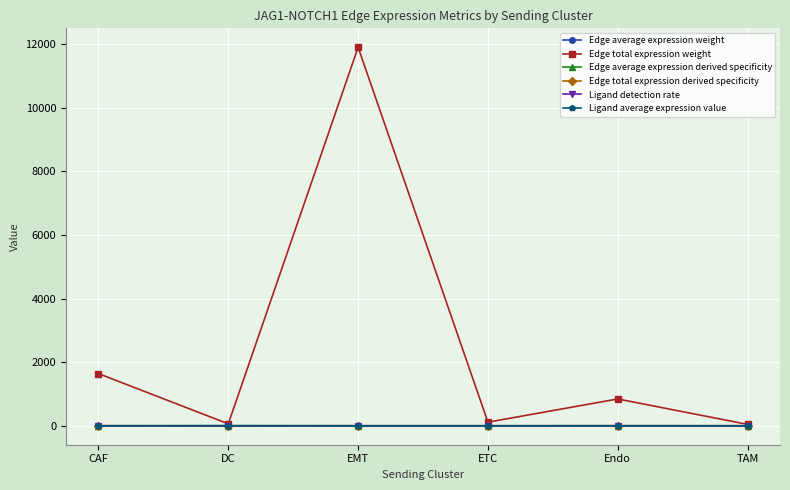

What is the sum of the Edge average expression weight values at Endo and CAF?

0.5